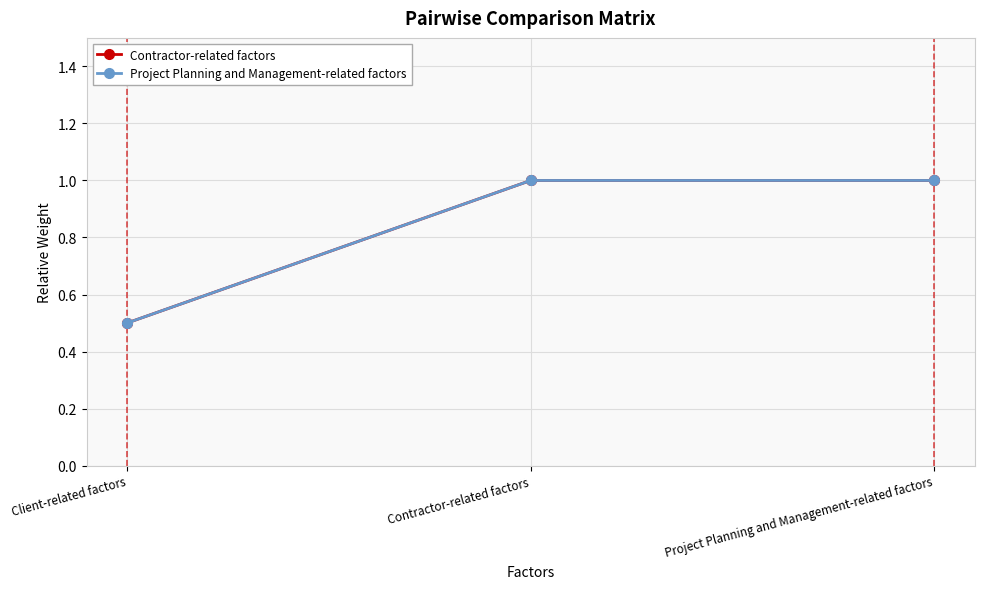

At Contractor-related factors, list the series in order from largest to smallest.

Contractor-related factors, Project Planning and Management-related factors